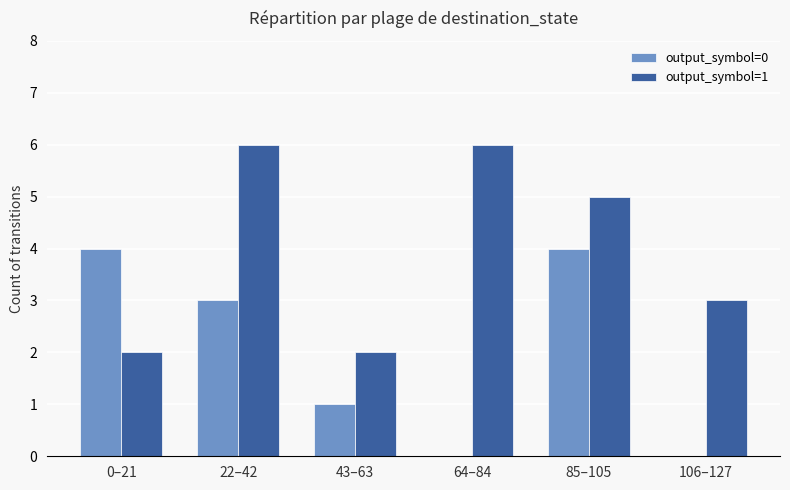

True or false: output_symbol=1 has a value of 6 at 22–42.

True